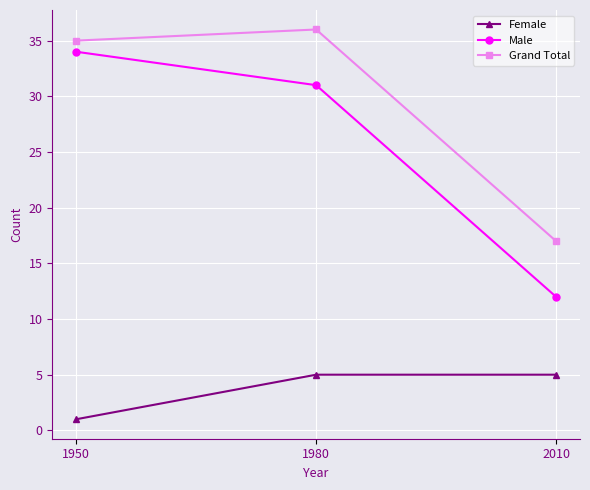

How many Female values are between 1 and 5?

3